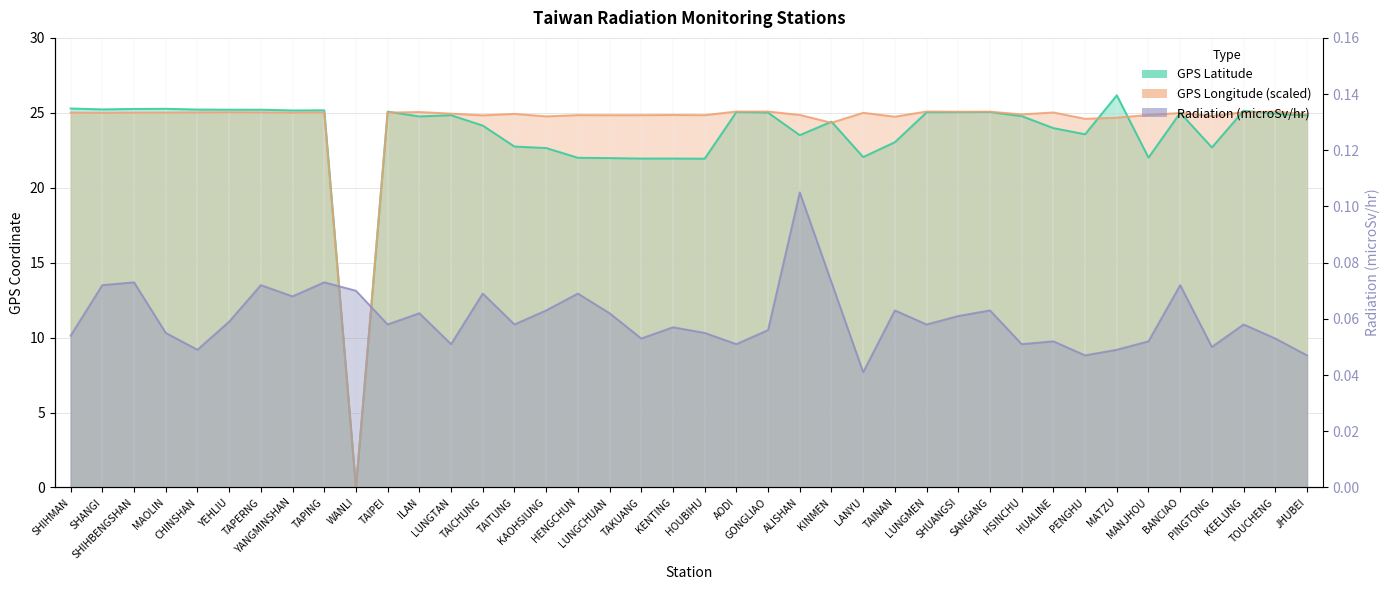

How many intersections are there between GPS Longitude and Radiation (microSv/hr)?

2